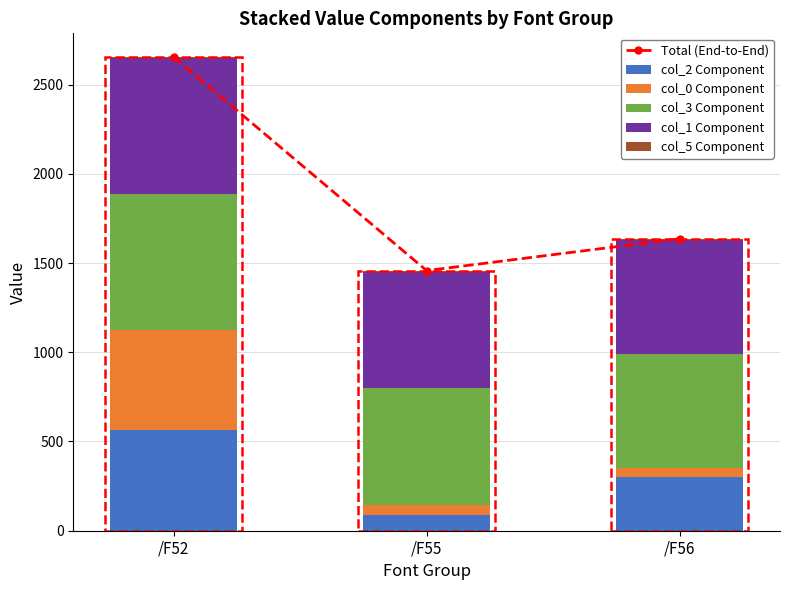

How many values in the col_2 Component series are below 300?

1